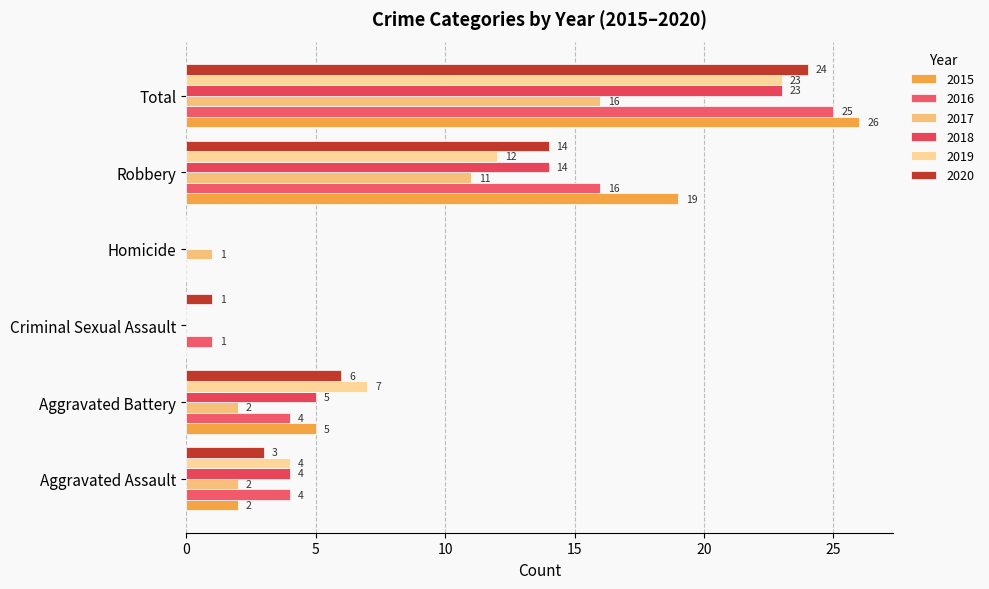

Which category has the highest value in the 2020 series?

Total